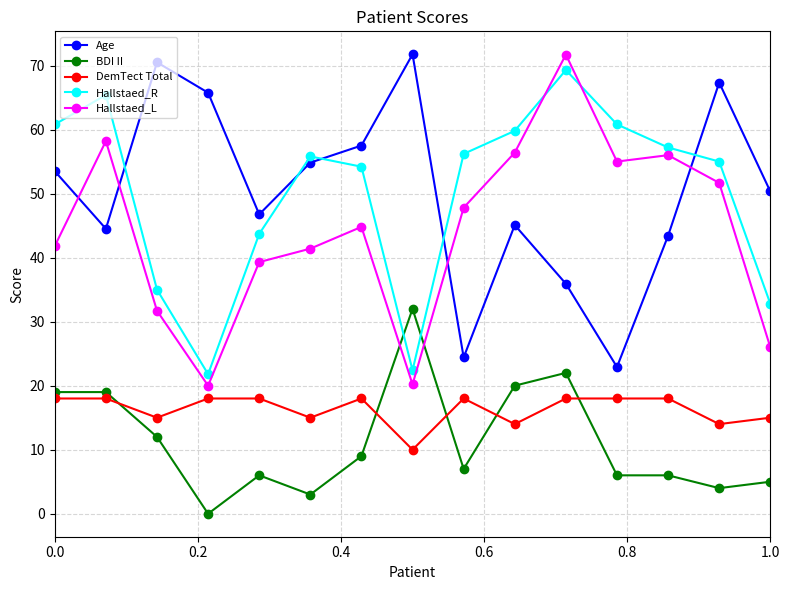

How many interior local peaks does the Age series have?

4